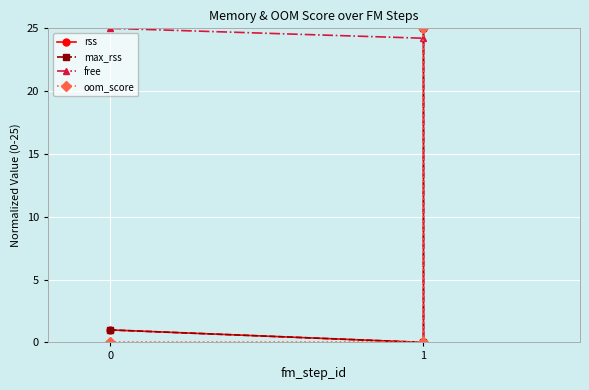

What is the average value of the free series?

16.4